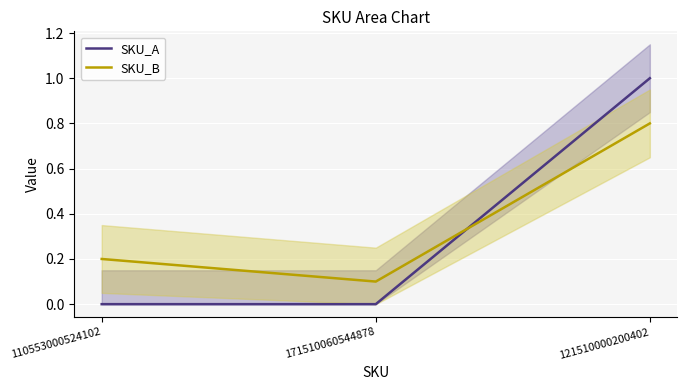

Rank the series by their average value, from lowest to highest.

SKU_A, SKU_B